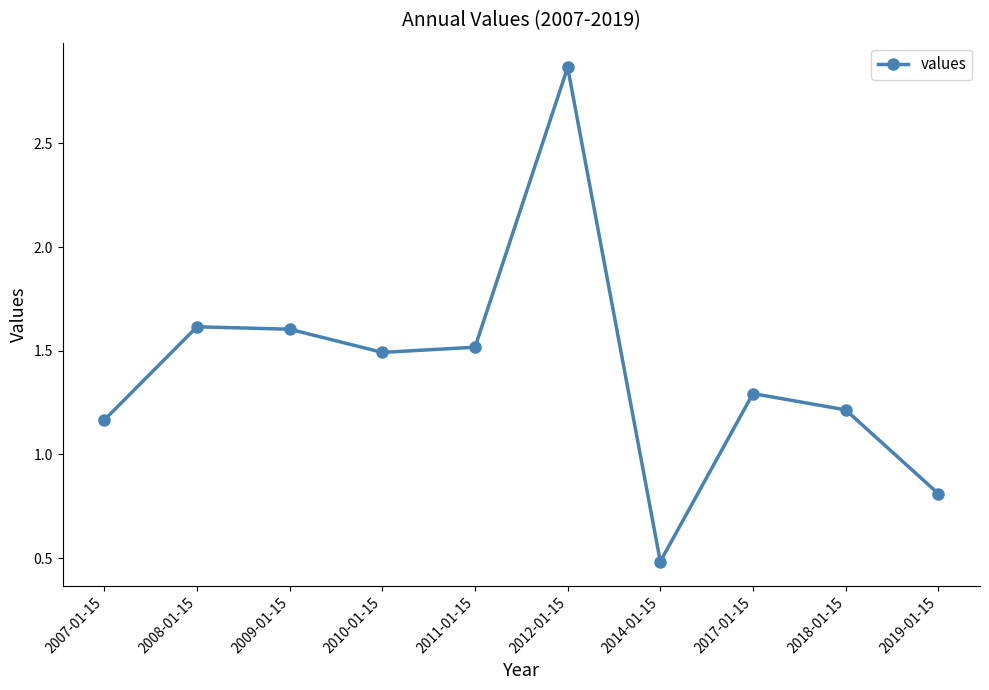

What is the average value?

1.4